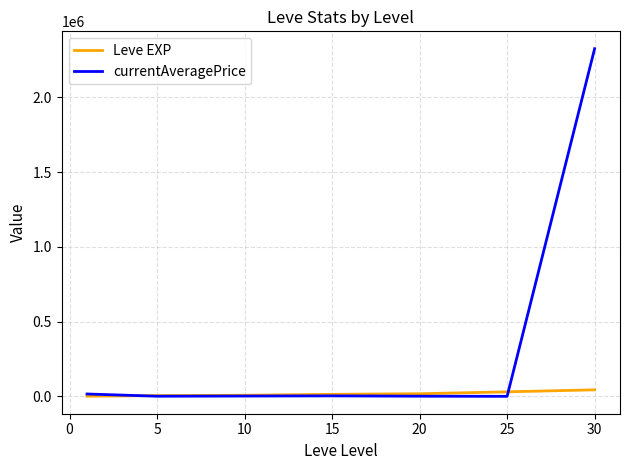

Which series ends up on top after the final intersection of currentAveragePrice and Leve EXP?

currentAveragePrice